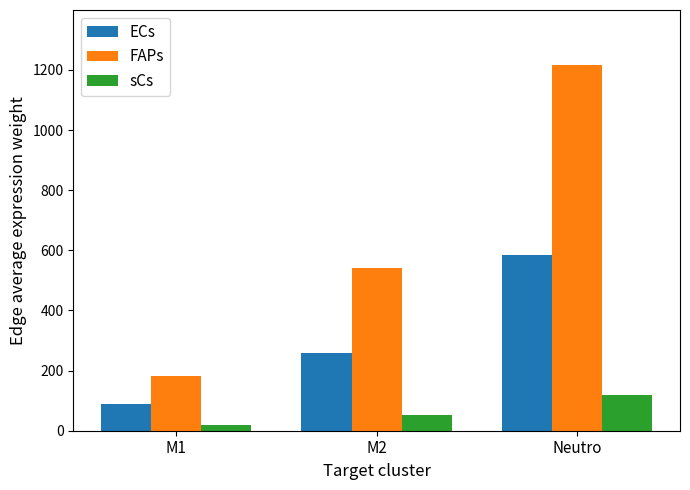

Read the FAPs value at Neutro.

1216.7